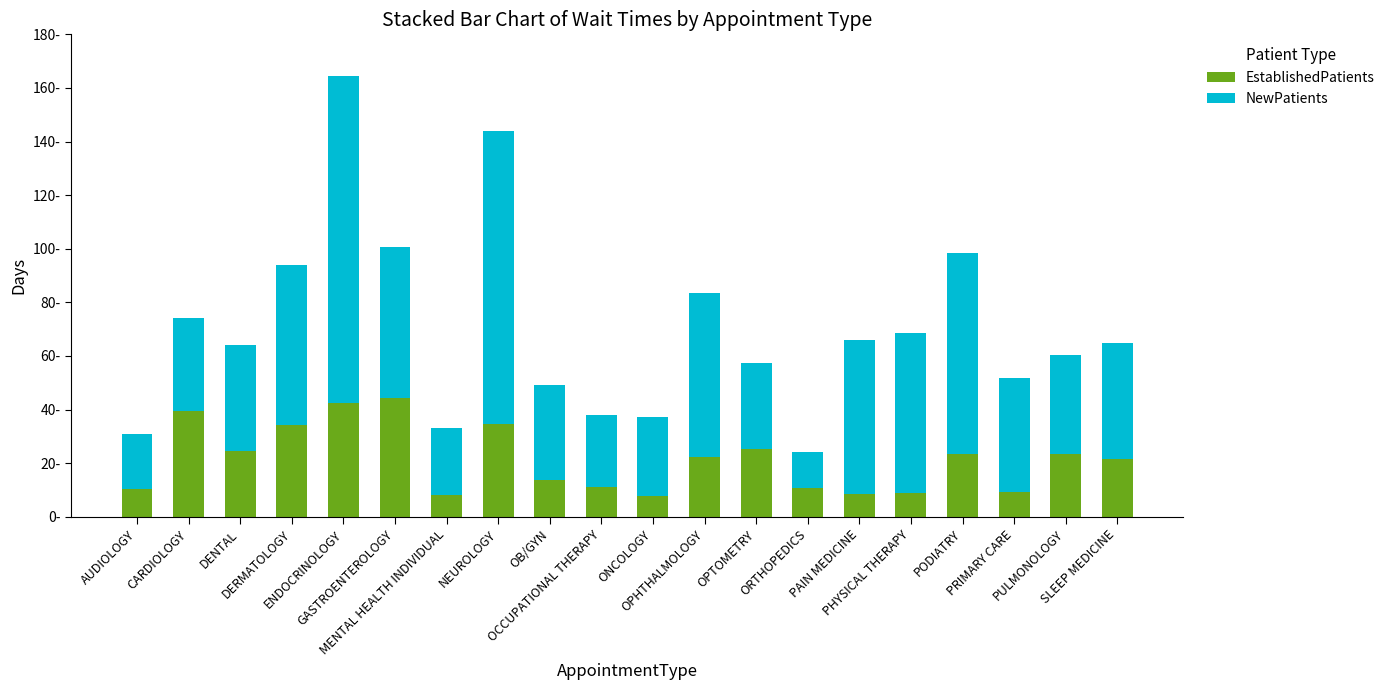

What is the difference between the maximum and minimum values in the EstablishedPatients series?

36.5